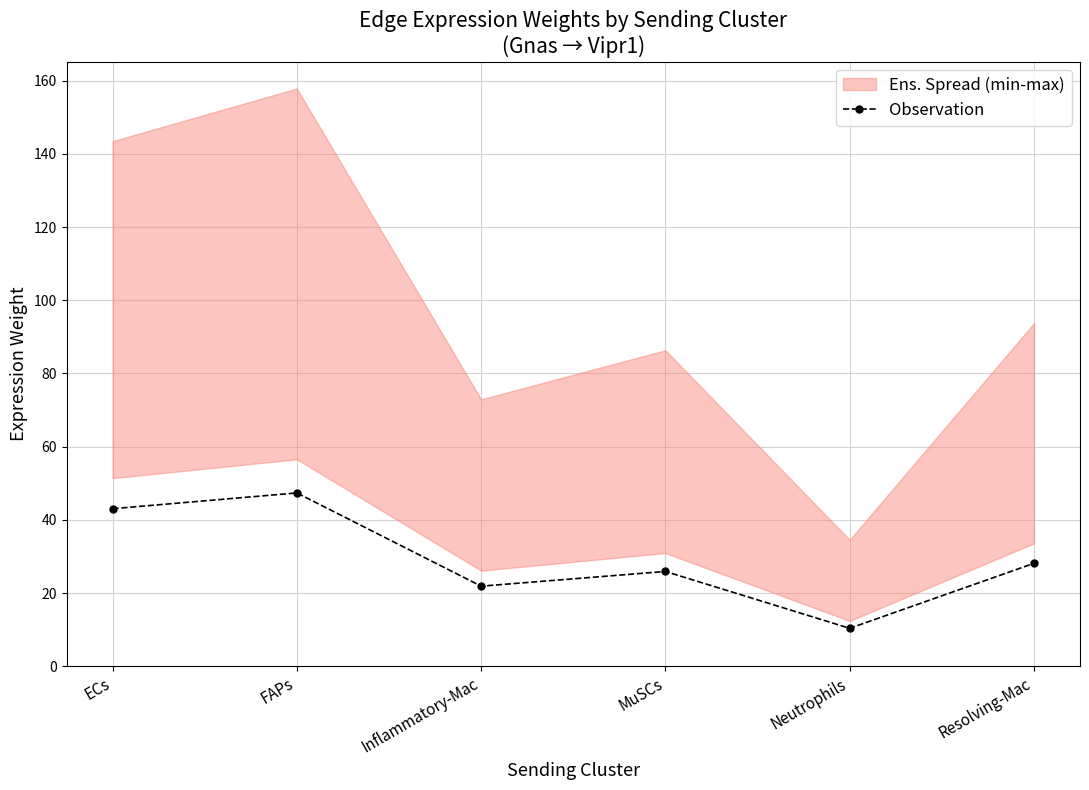

Reading right to left, list all the values displayed in this chart.

Resolving-Mac=28.1	Neutrophils=10.4	MuSCs=25.9	Inflammatory-Mac=21.9	FAPs=47.4	ECs=43.0